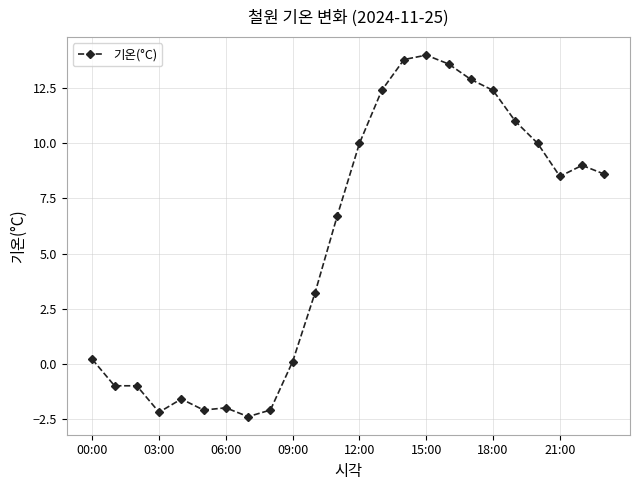

What is the maximum value shown in the chart?

14.0